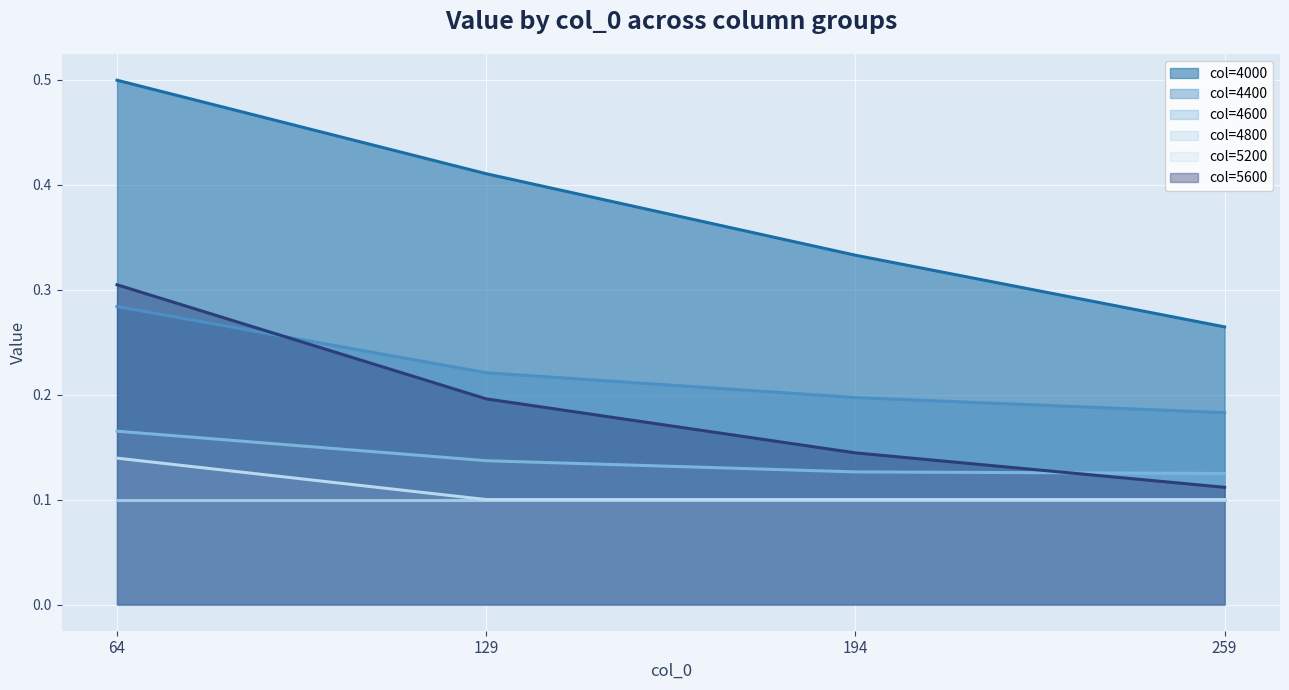

Is it true that 4600 equals 0.2 at 194?

False